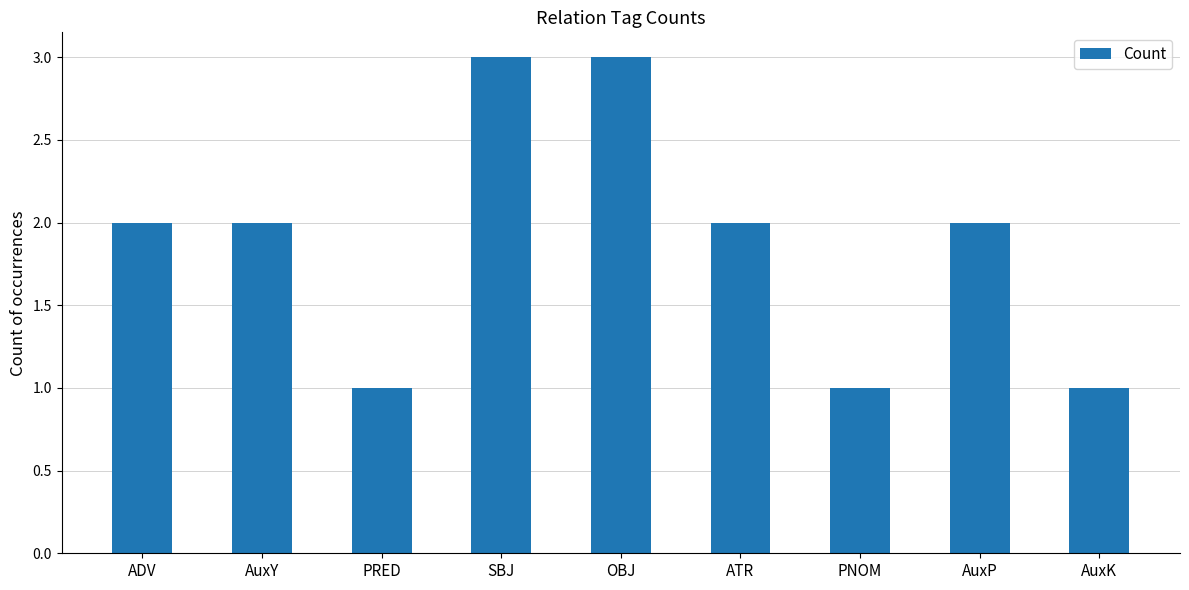

Are the bars horizontal?

No